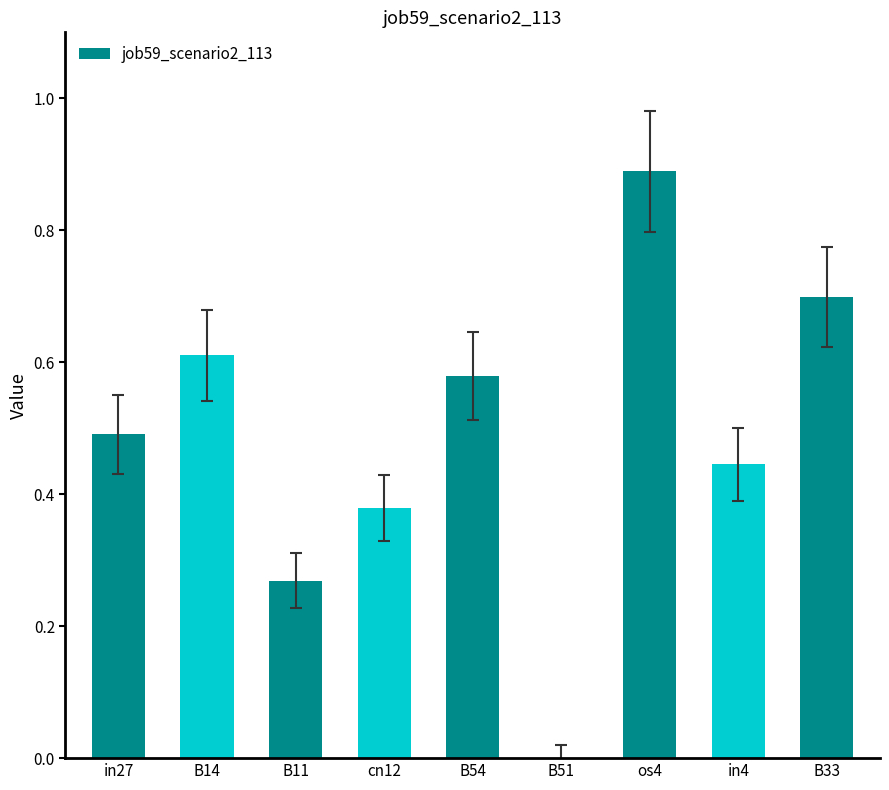

What is the greatest value displayed?

0.9